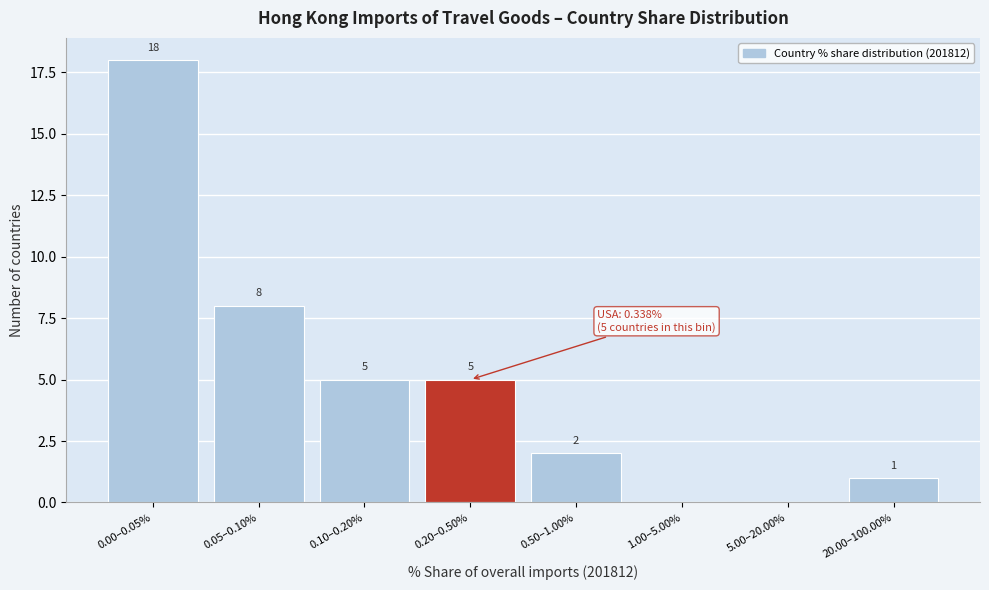

Reading right to left, extract all data points from this chart.

20.00–100.00%=1	5.00–20.00%=0	1.00–5.00%=0	0.50–1.00%=2	0.20–0.50%=5	0.10–0.20%=5	0.05–0.10%=8	0.00–0.05%=18